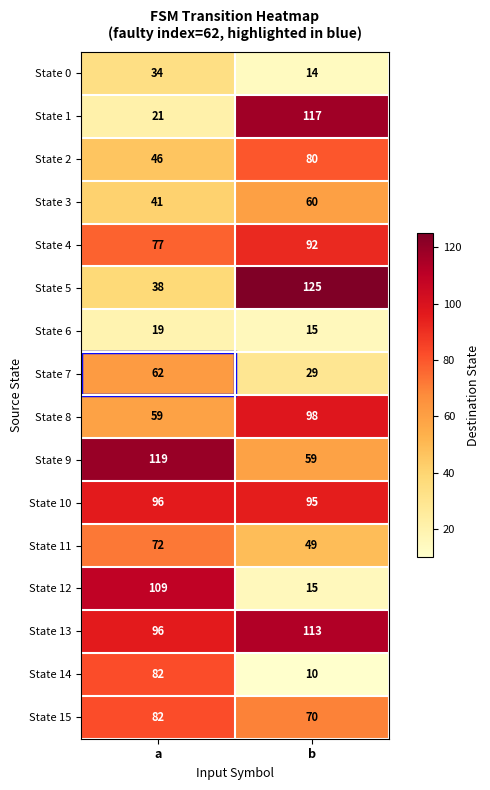

Which series has the largest range (max minus min)?

State 1